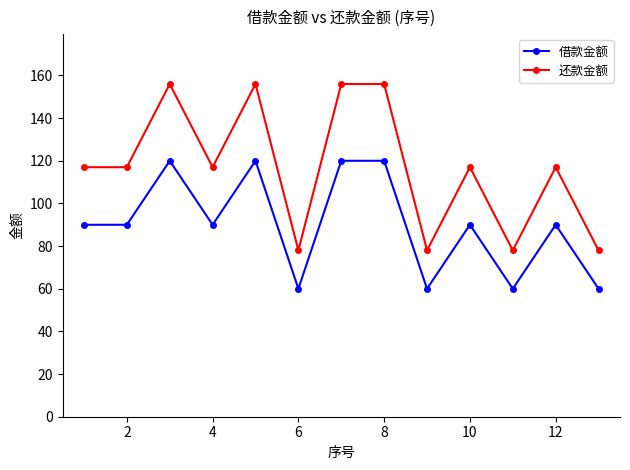

Rank the series by their maximum value, from highest to lowest.

还款金额, 借款金额